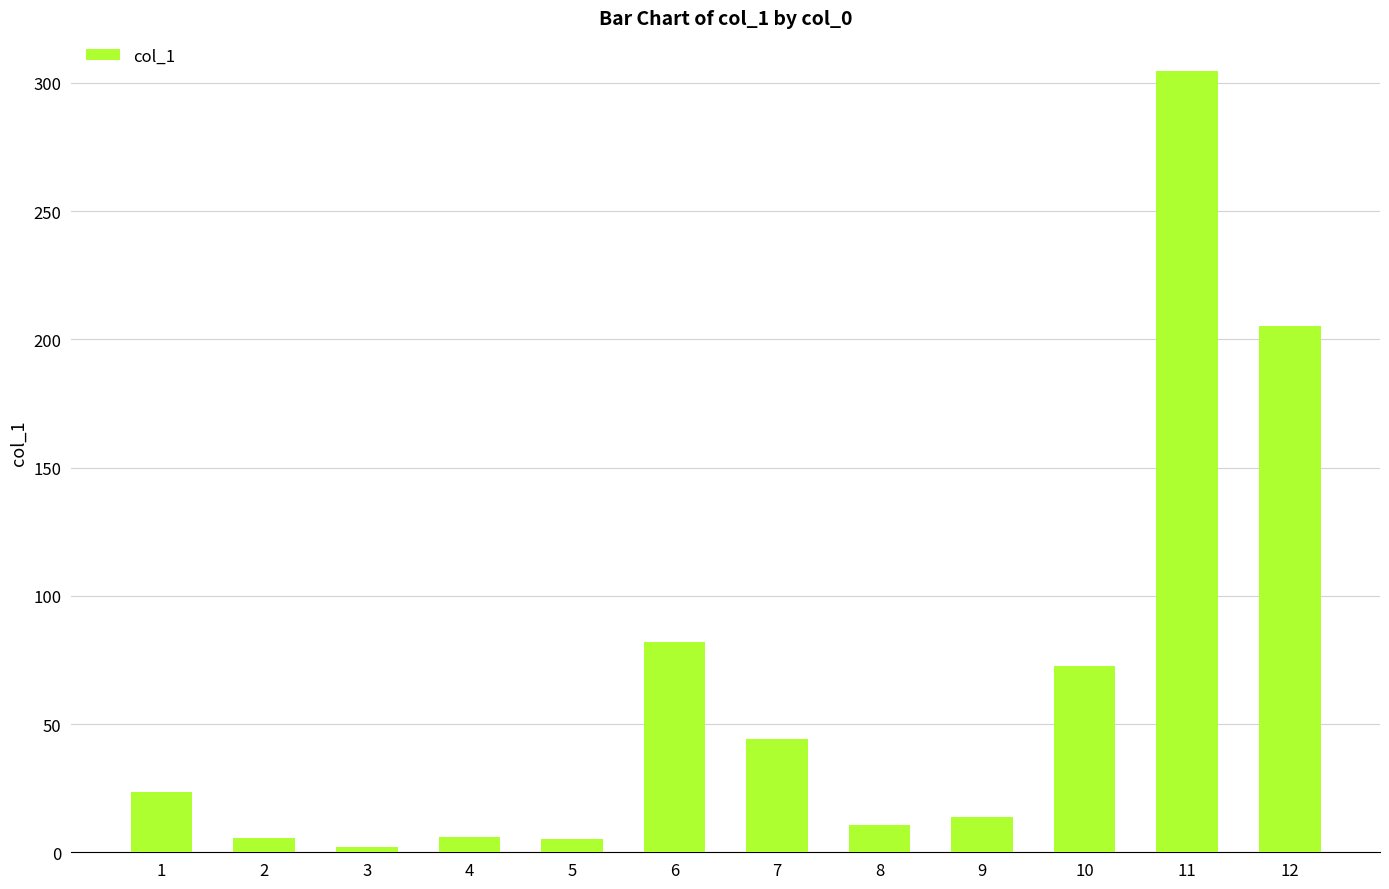

What is the sum of all values?

775.2